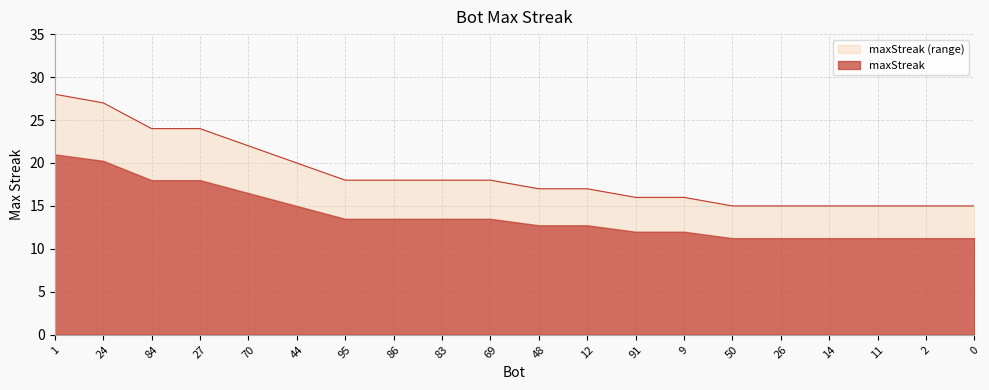

Which category has the lowest value across all series?

50